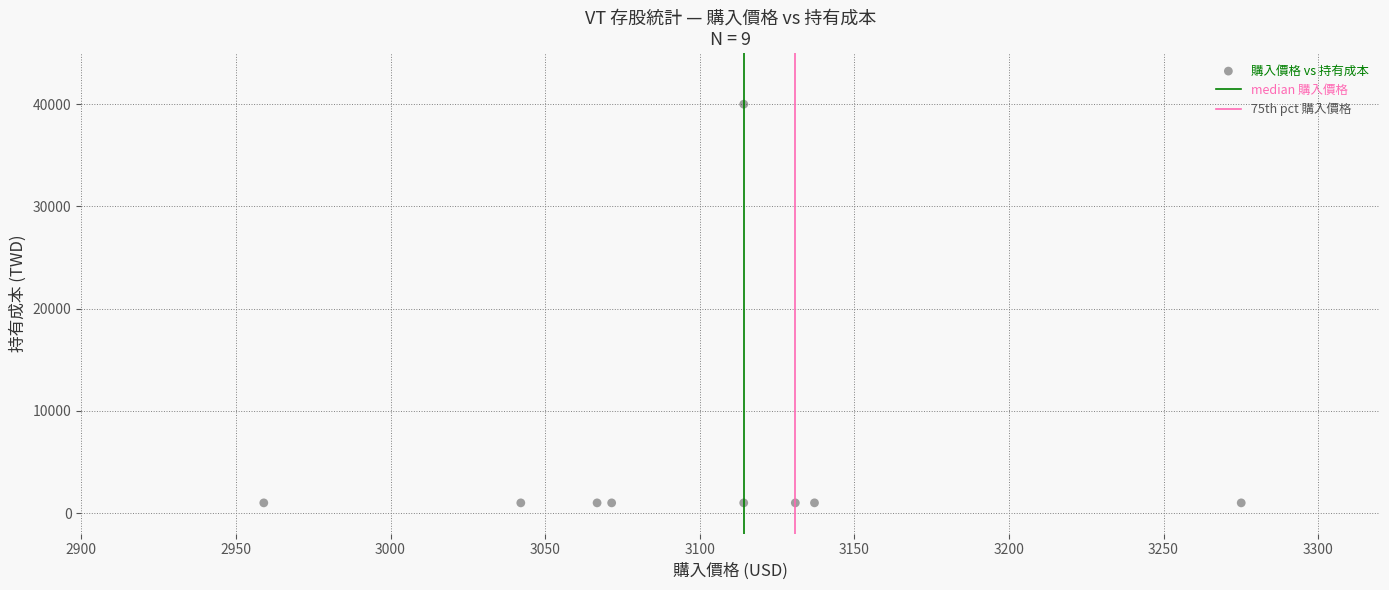

What is the range of Y values (max minus min)?

39004